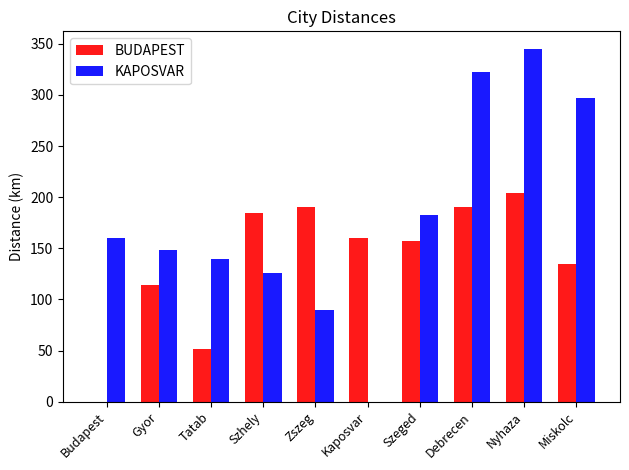

At which label does BUDAPEST reach its peak?

Nyhaza